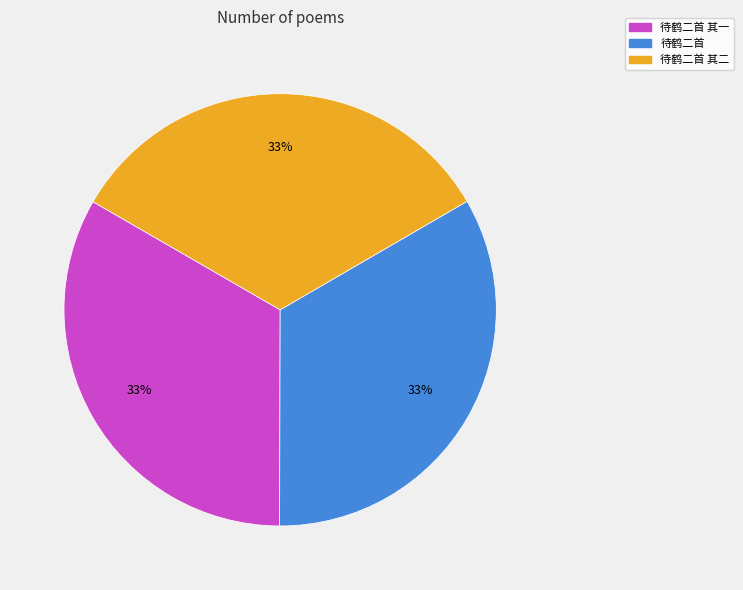

How many segments does this pie chart have?

3